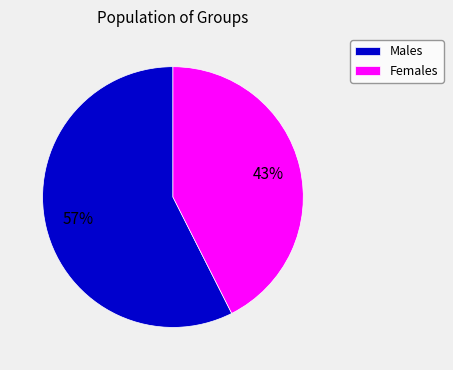

Which slice is the largest?

Males